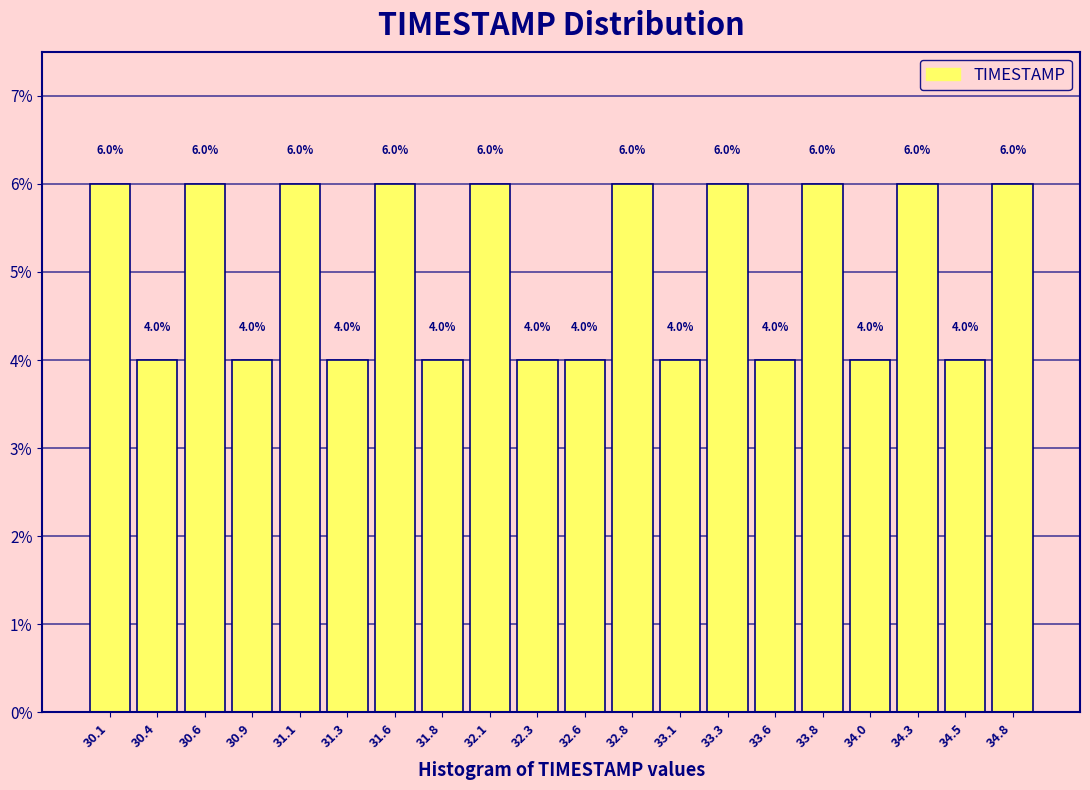

Reading left to right, transcribe this chart: for each bar, give the range it covers on the x-axis and its height. The bar edges are not printed on the chart, so give them approximately, as read against the axis.

30.000 to 30.245: 6.0
30.245 to 30.490: 4.0
30.490 to 30.735: 6.0
30.735 to 30.980: 4.0
30.980 to 31.225: 6.0
31.225 to 31.470: 4.0
31.470 to 31.715: 6.0
31.715 to 31.960: 4.0
31.960 to 32.205: 6.0
32.205 to 32.450: 4.0
32.450 to 32.695: 4.0
32.695 to 32.940: 6.0
32.940 to 33.185: 4.0
33.185 to 33.430: 6.0
33.430 to 33.675: 4.0
33.675 to 33.920: 6.0
33.920 to 34.165: 4.0
34.165 to 34.410: 6.0
34.410 to 34.655: 4.0
34.655 to 34.900: 6.0